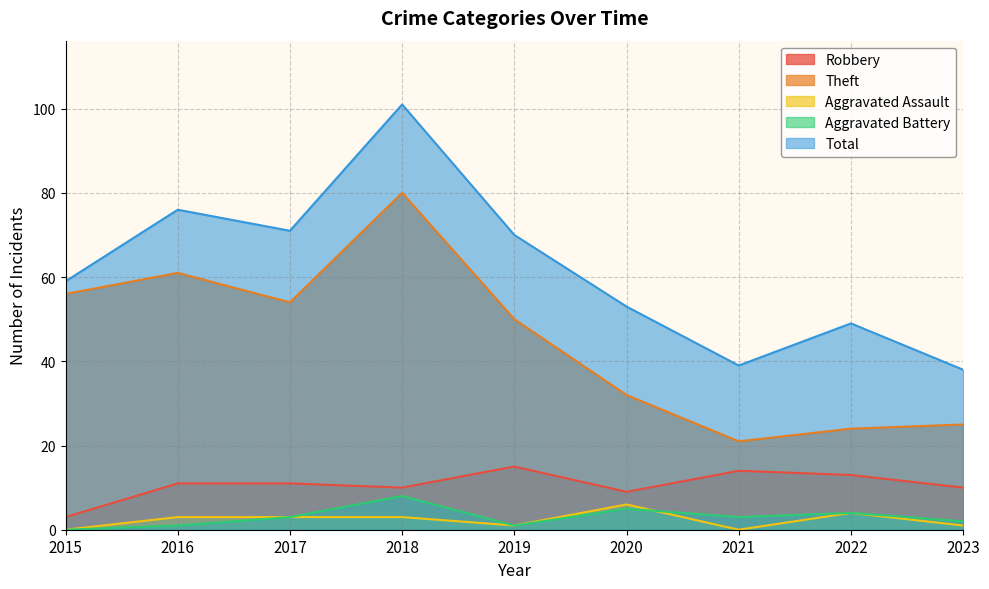

What is the total value across all series at 2016?

152